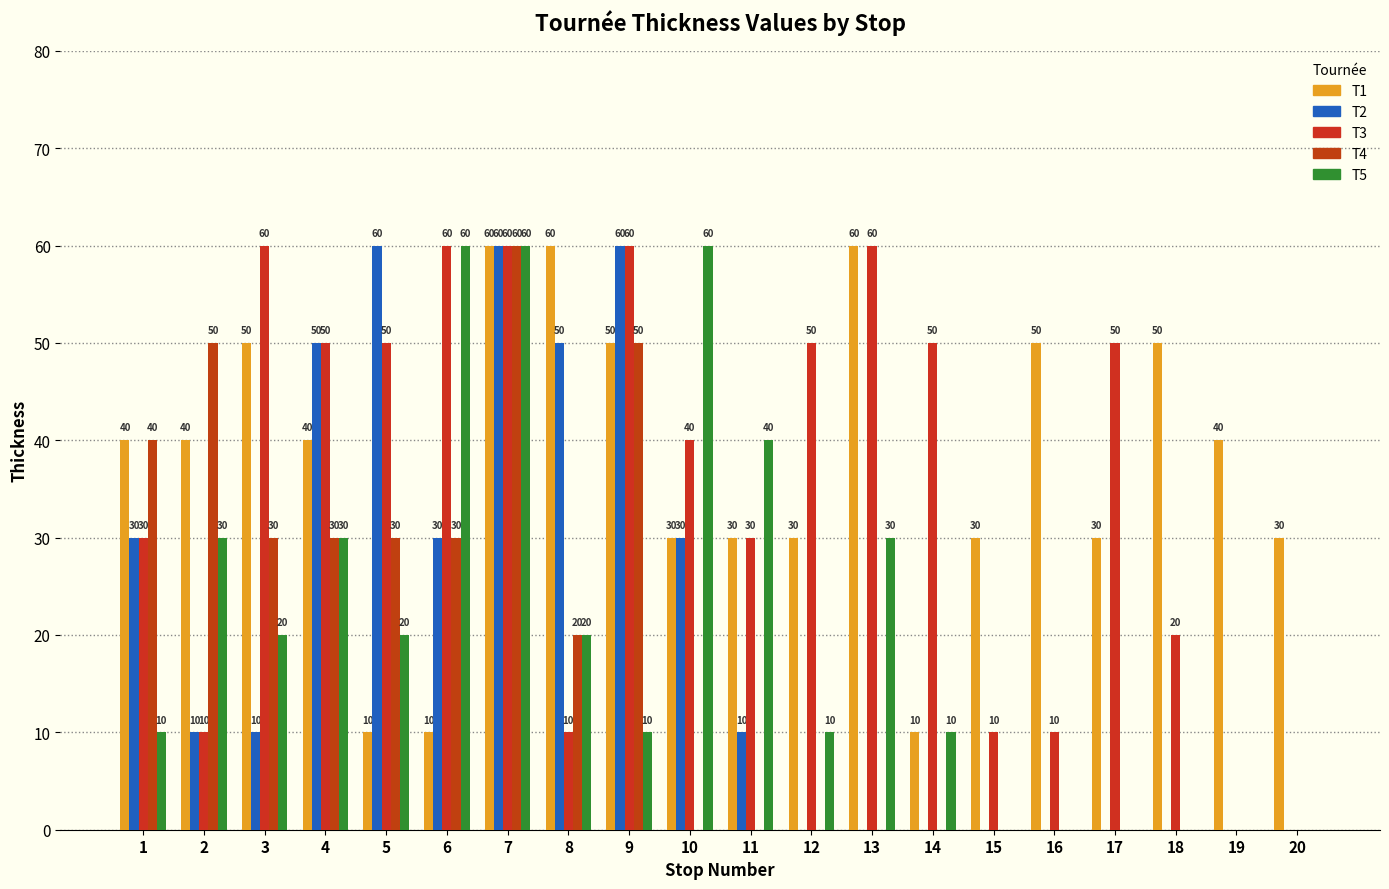

Is the value of T4 at 20 greater than the value of T3 at 2?

No